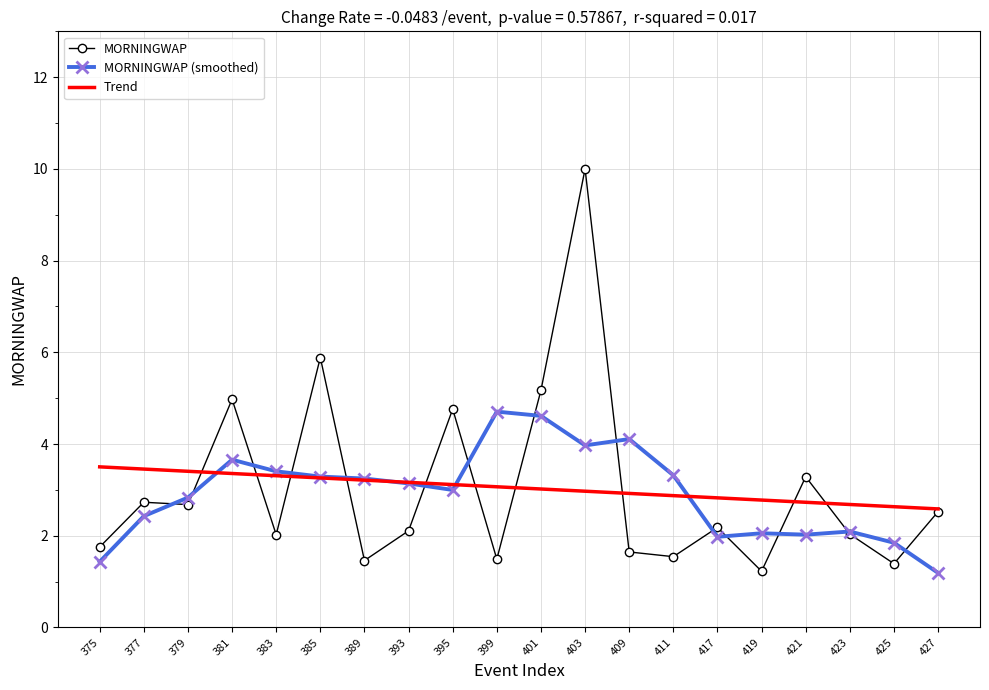

Rank the series by their maximum value, from highest to lowest.

MORNINGWAP, MORNINGWAP (smoothed), Trend